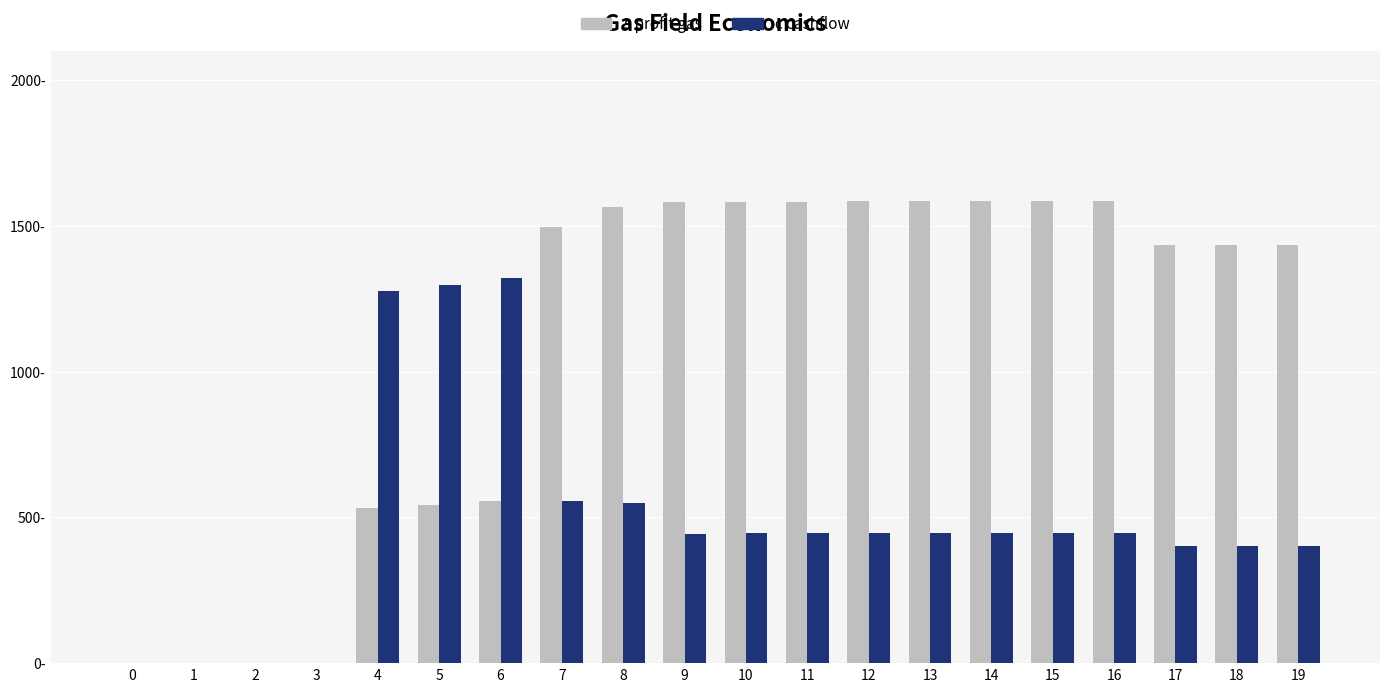

Are the bars grouped side by side (vs. stacked)?

Yes